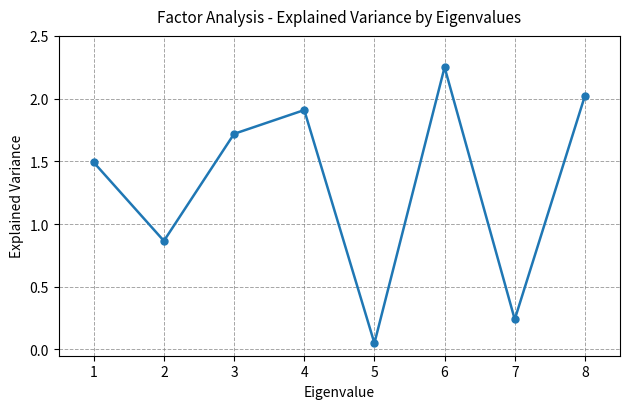

What is the change in value from 3 to 7?

-1.5